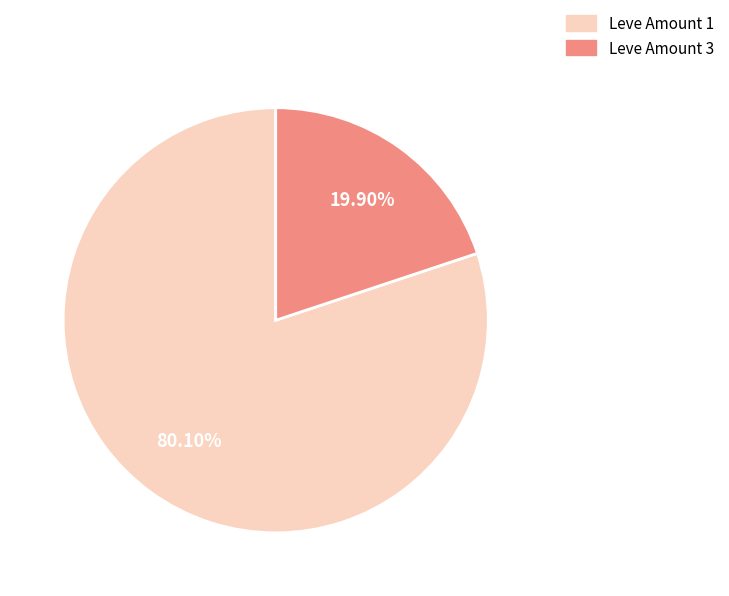

Do Leve Amount 3 and Leve Amount 1 together represent more than half of the pie?

Yes